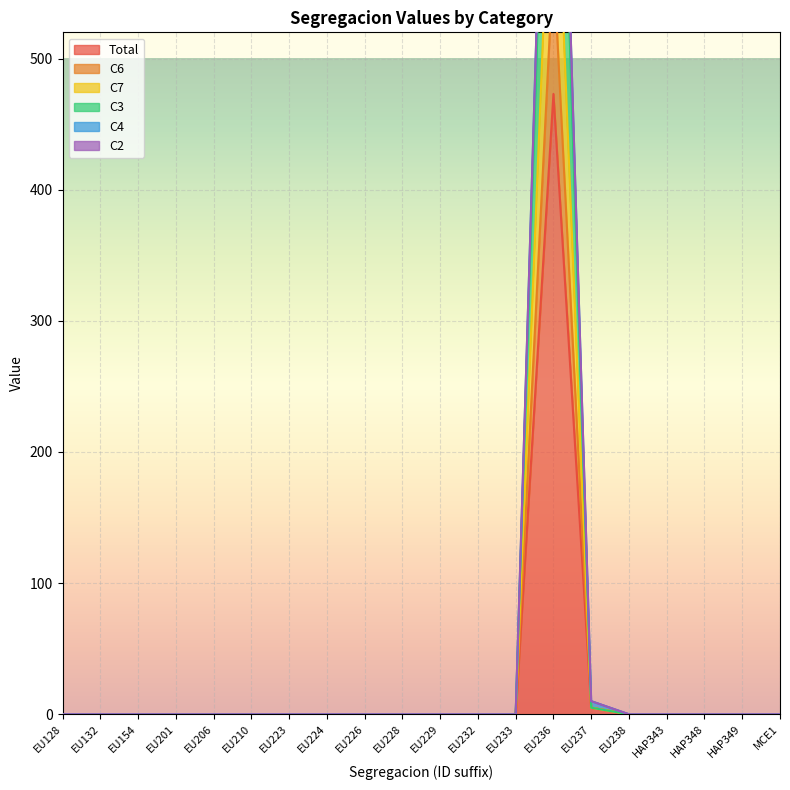

The value of C7 at EU223 is 0. True or false?

True